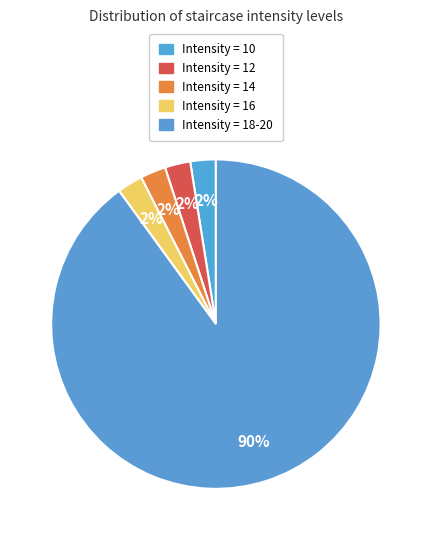

To the nearest percent, what is the average slice percentage?

20%